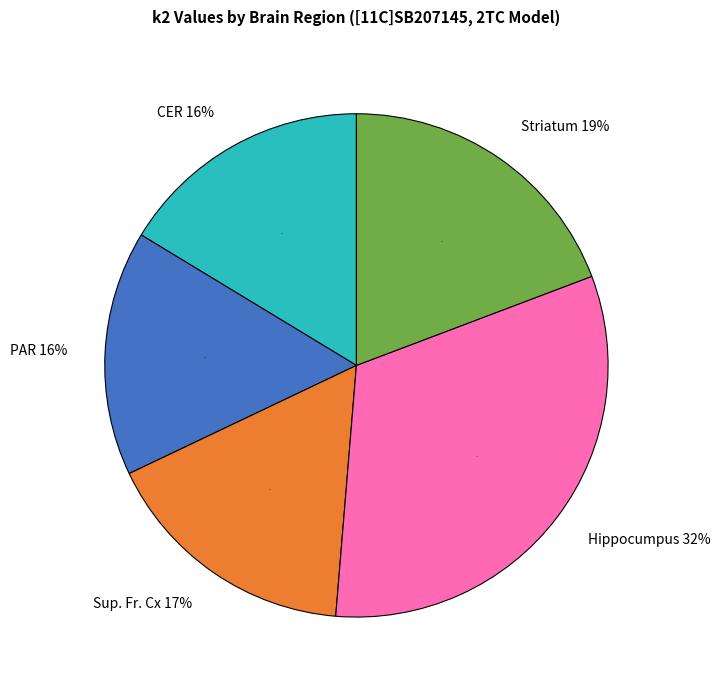

To the nearest percent, what percentage of the pie is CER?

16%